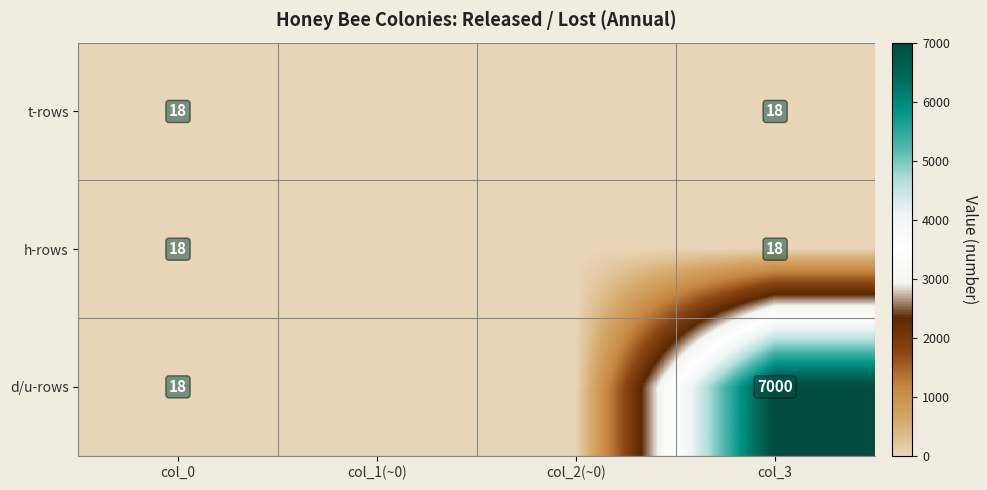

What is the spread (max minus min) of values at col_3?

6982